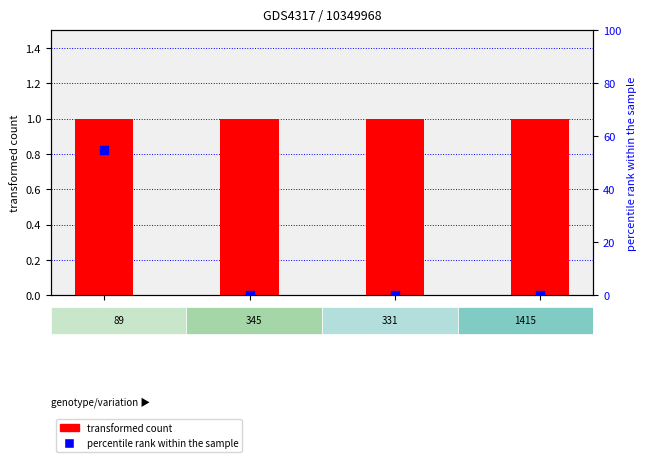

At how many categories does at least one series exceed 27?

1